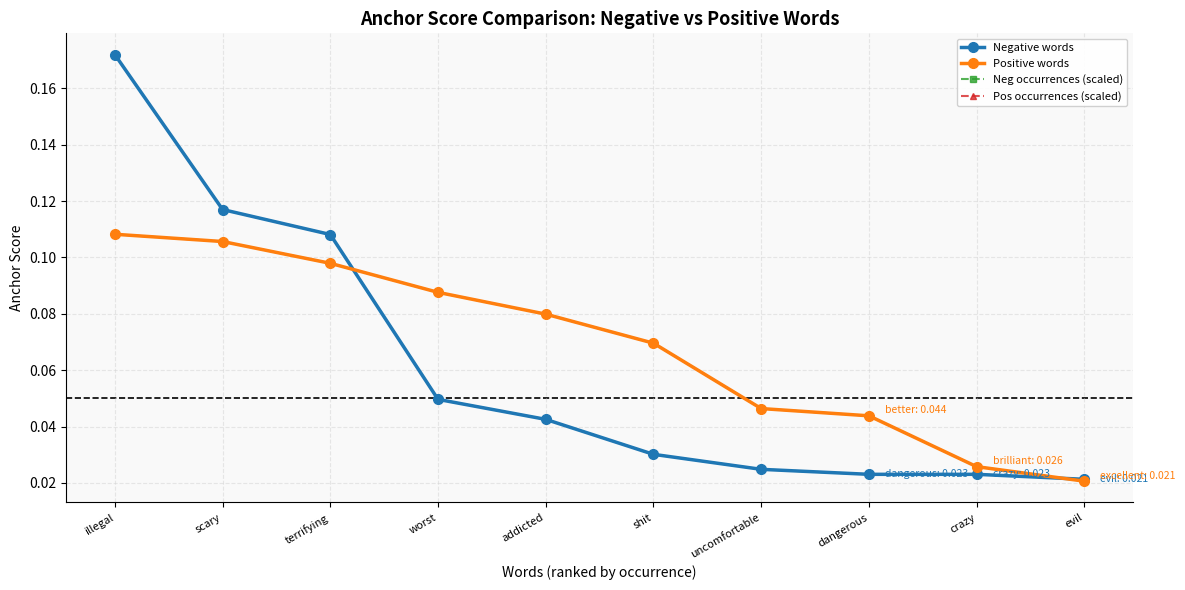

Reading left to right, transcribe all the data shown in this chart.

Negative words: 0.2	0.1	0.1	0.0	0.0	0.0	0.0	0.0	0.0	0.0
Positive words: 0.1	0.1	0.1	0.1	0.1	0.1	0.0	0.0	0.0	0.0
Neg occurrences (scaled): 0.2	0.1	0.1	0.0	0.0	0.0	0.0	0.0	0.0	0.0
Pos occurrences (scaled): 0.1	0.1	0.1	0.1	0.1	0.1	0.0	0.0	0.0	0.0